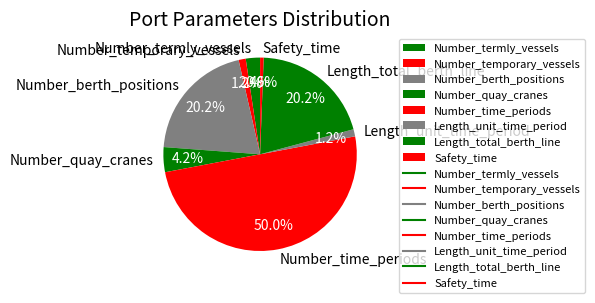

What percentage is the Number_berth_positions slice, to the nearest percent?

20%